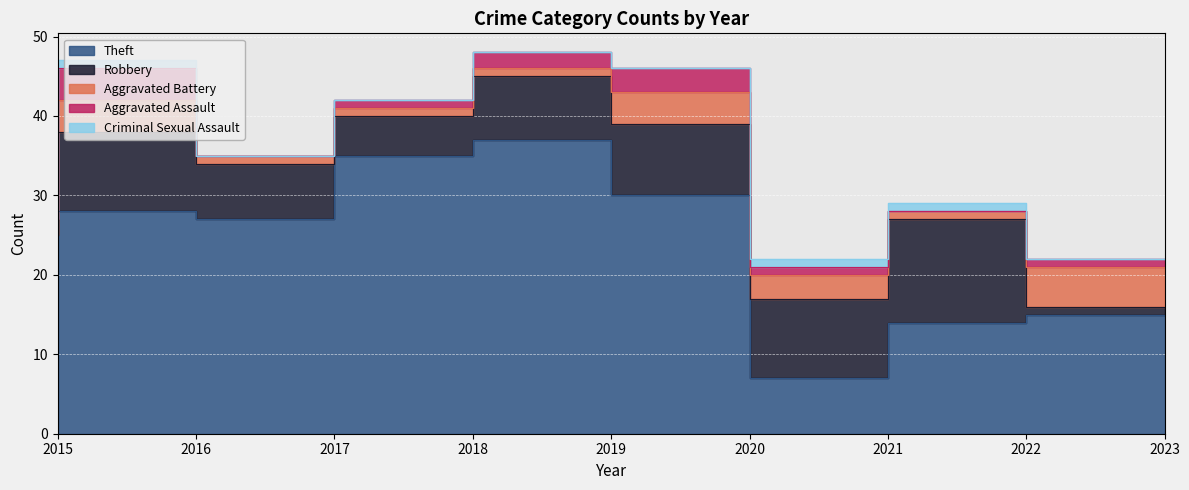

True or false: Aggravated Assault and Robbery intersect in this chart.

False